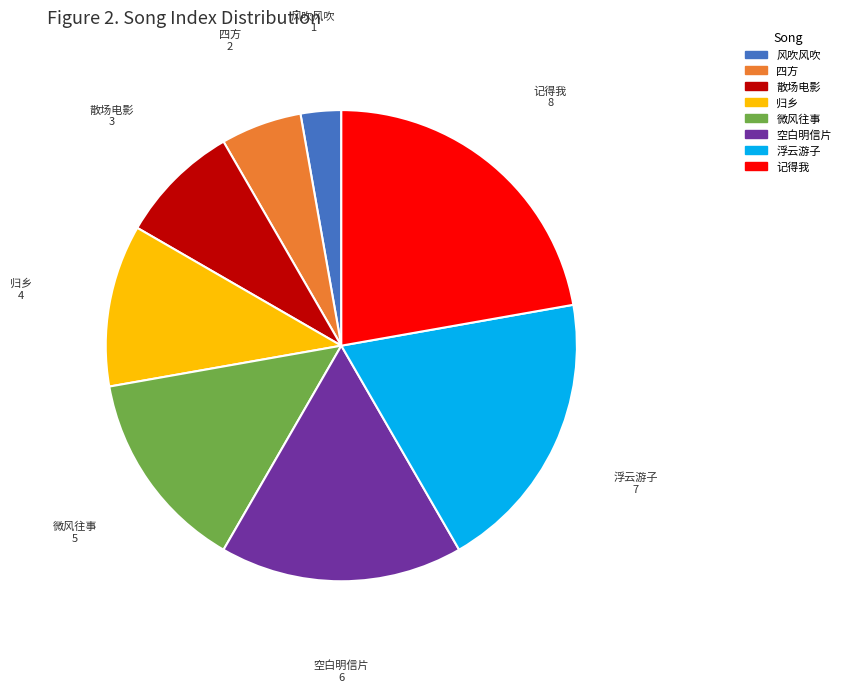

Between 归乡 and 记得我, which is larger?

记得我